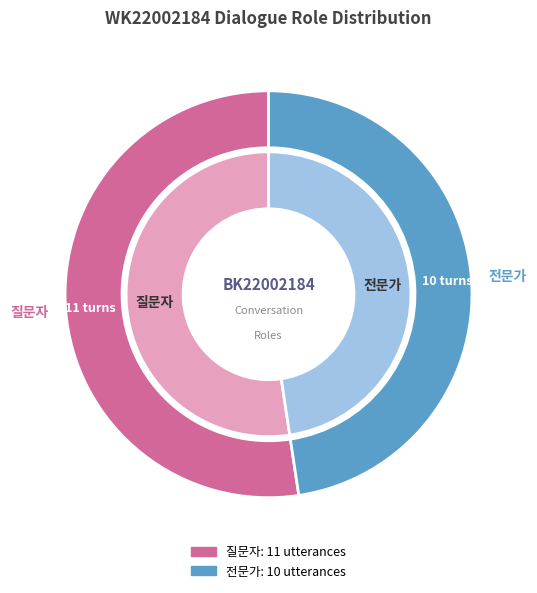

How much of the chart is everything except 전문가?

52.4%